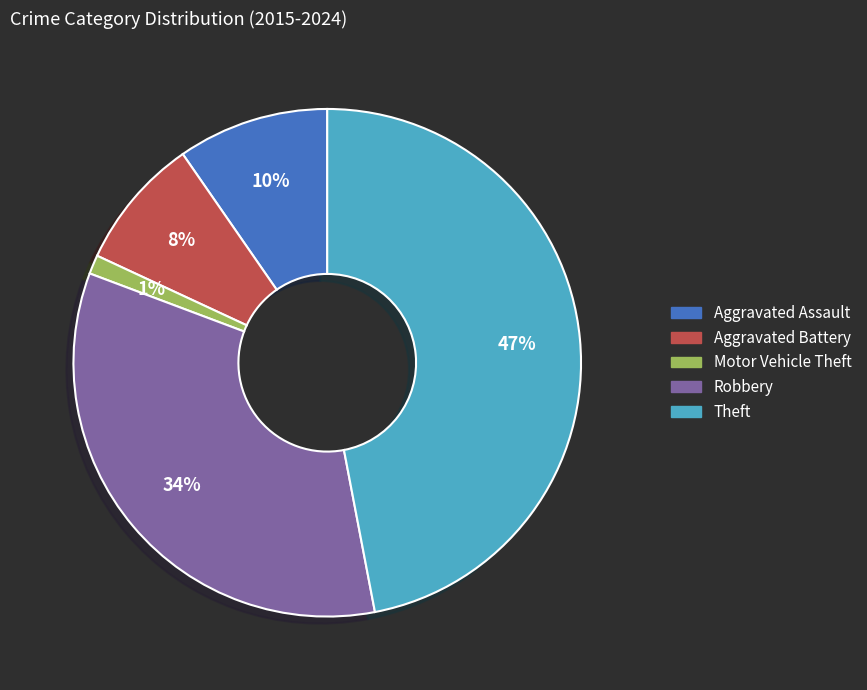

Between Theft and Aggravated Assault, which is larger?

Theft